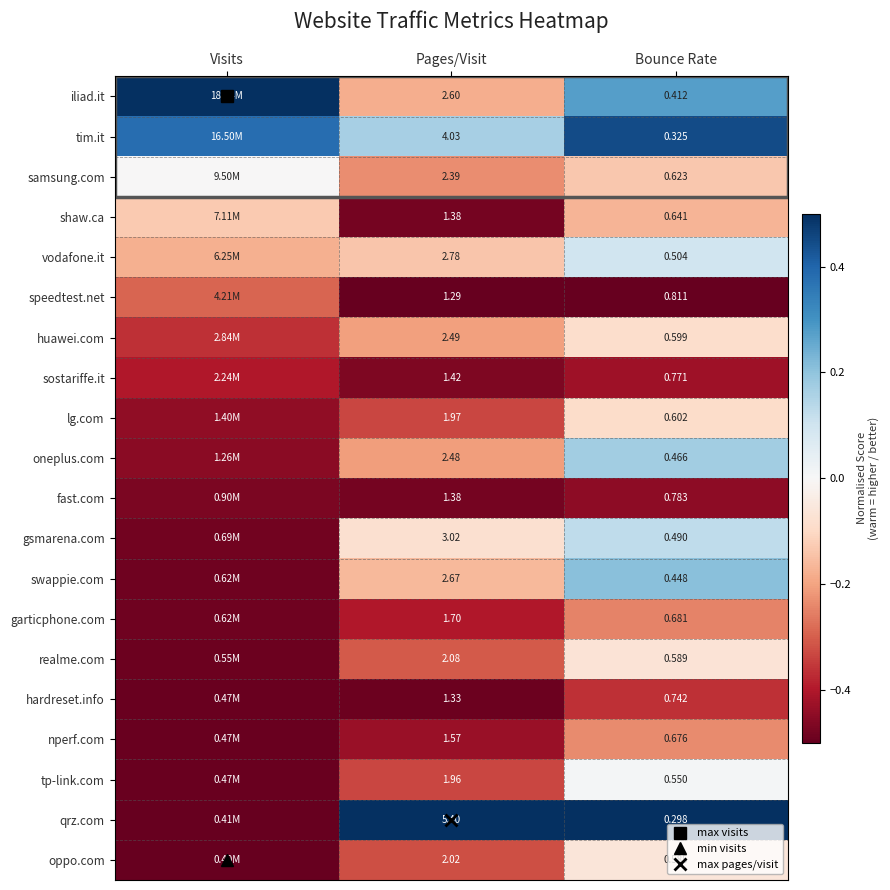

List the labels in order of realme.com value, largest first.

Bounce Rate, Pages/Visit, Visits